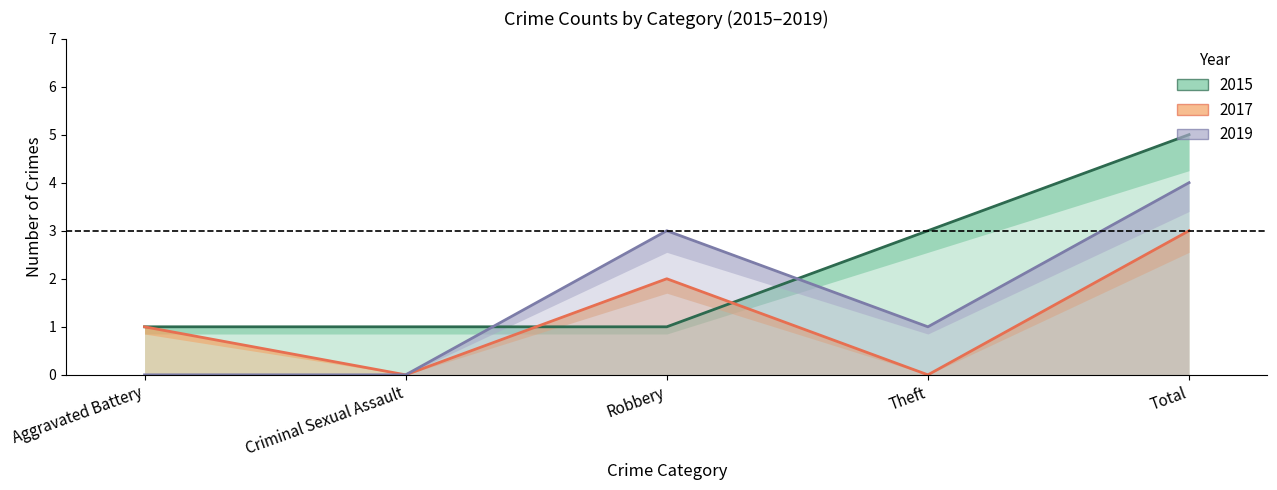

How many values in 2017 are above zero?

3